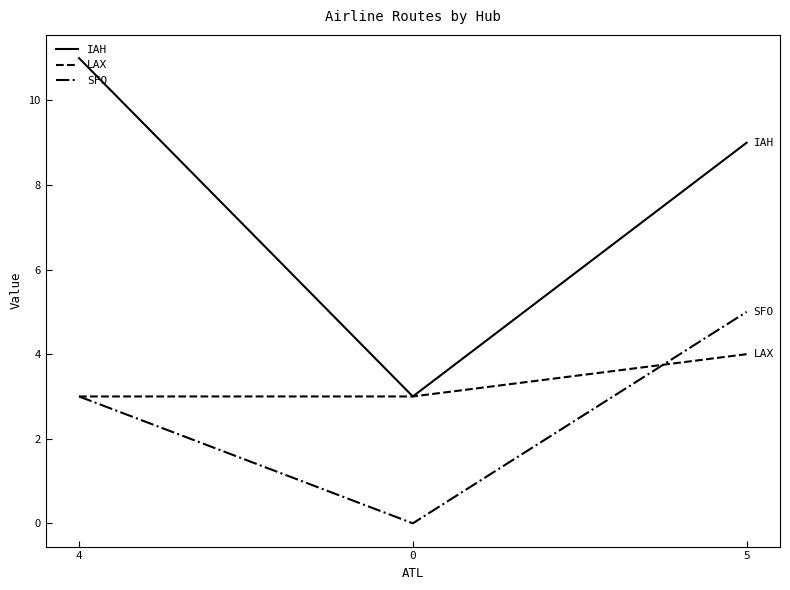

Reading right to left, extract all data points from this chart.

IAH: 9	3	11
LAX: 4	3	3
SFO: 5	0	3